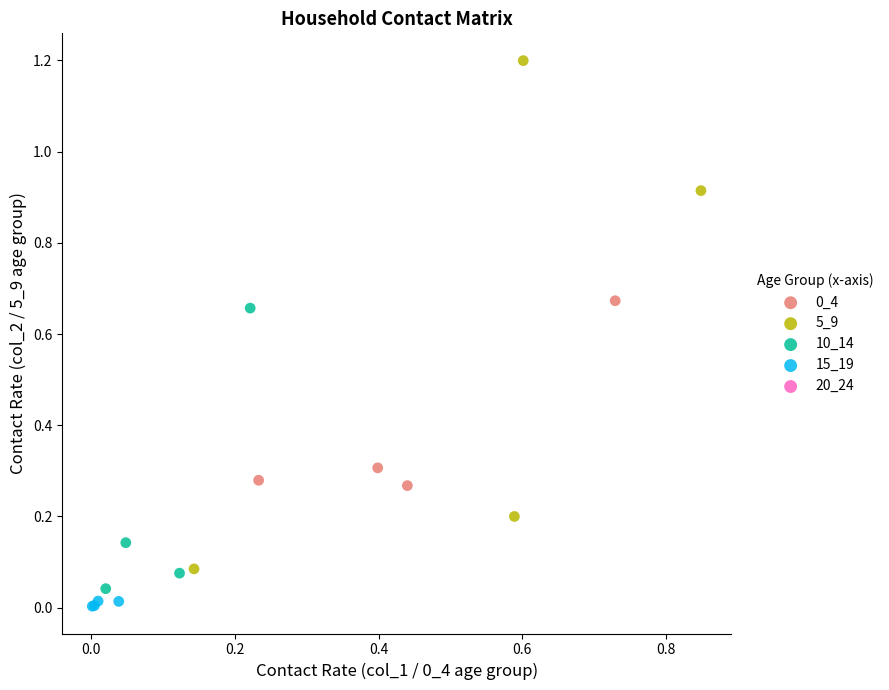

Which series has the largest Y range (max minus min)?

5_9